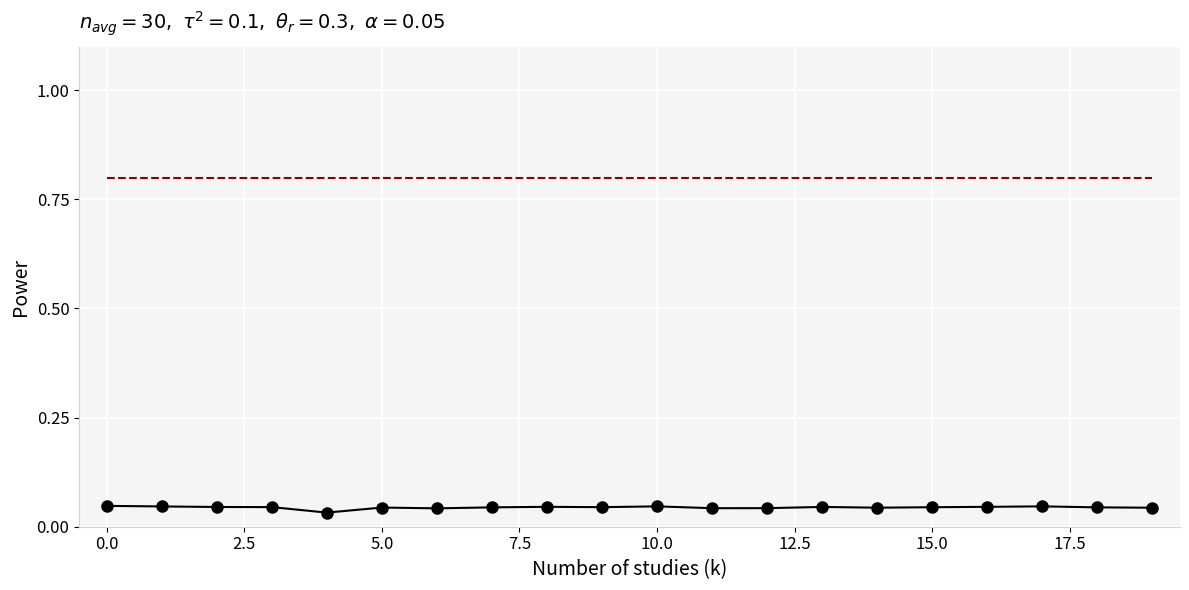

How many categories are shown in the chart?

20